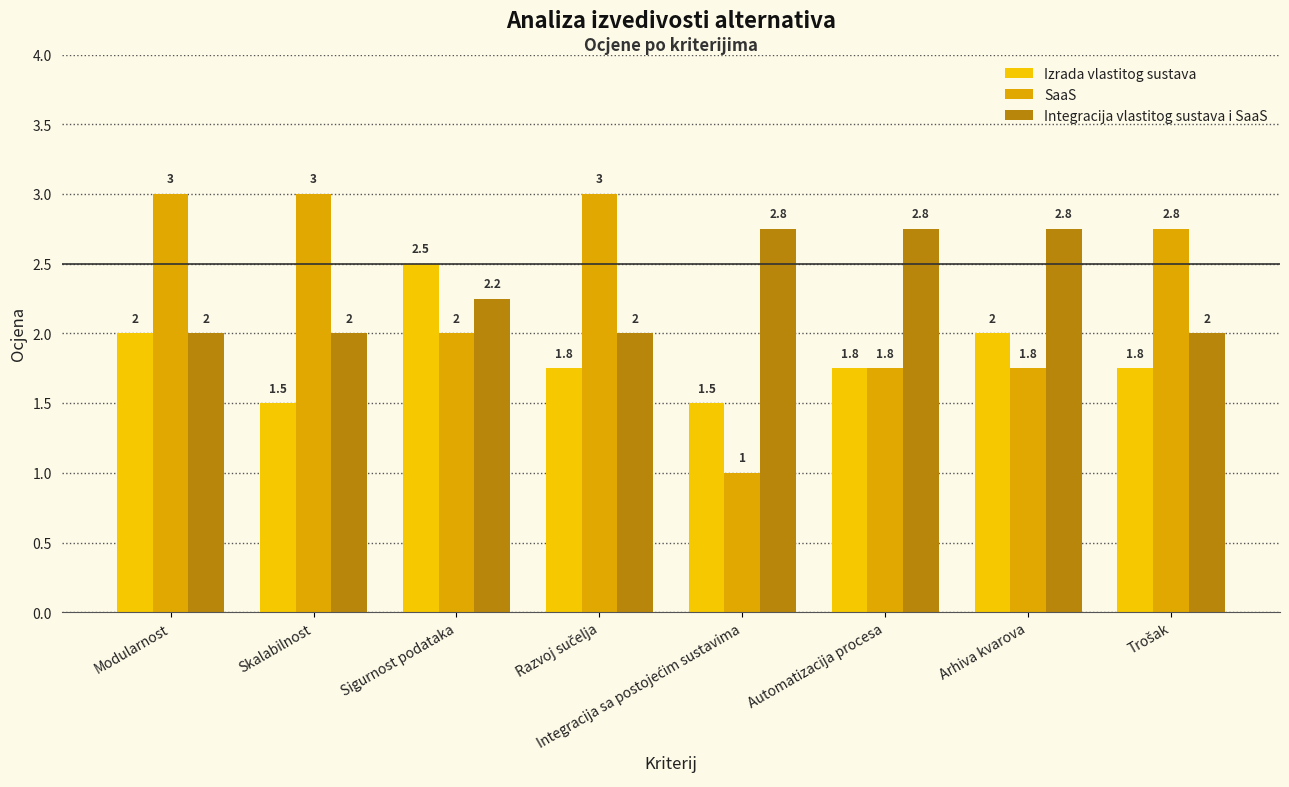

What is the label of the 2nd bar from the left?

Skalabilnost